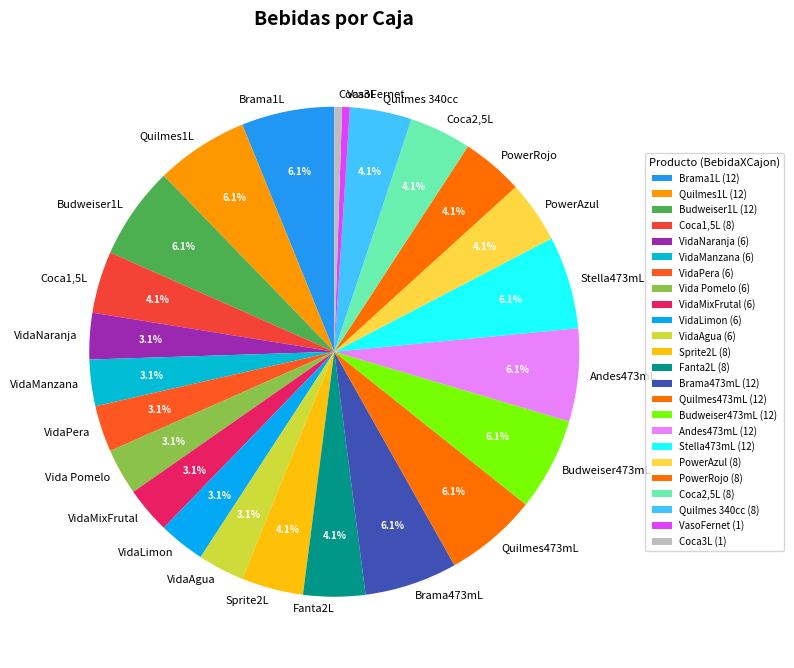

Which has a higher value, Stella473mL or Fanta2L?

Stella473mL